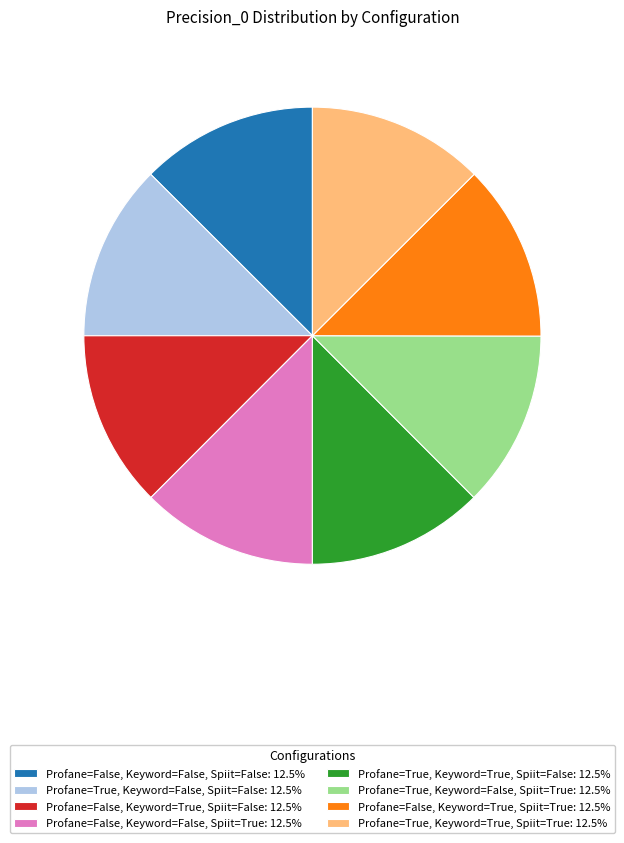

Is the sum of Profane=False, Keyword=True, Spiit=False: 12.5% and Profane=False, Keyword=True, Spiit=True: 12.5% greater than half?

No